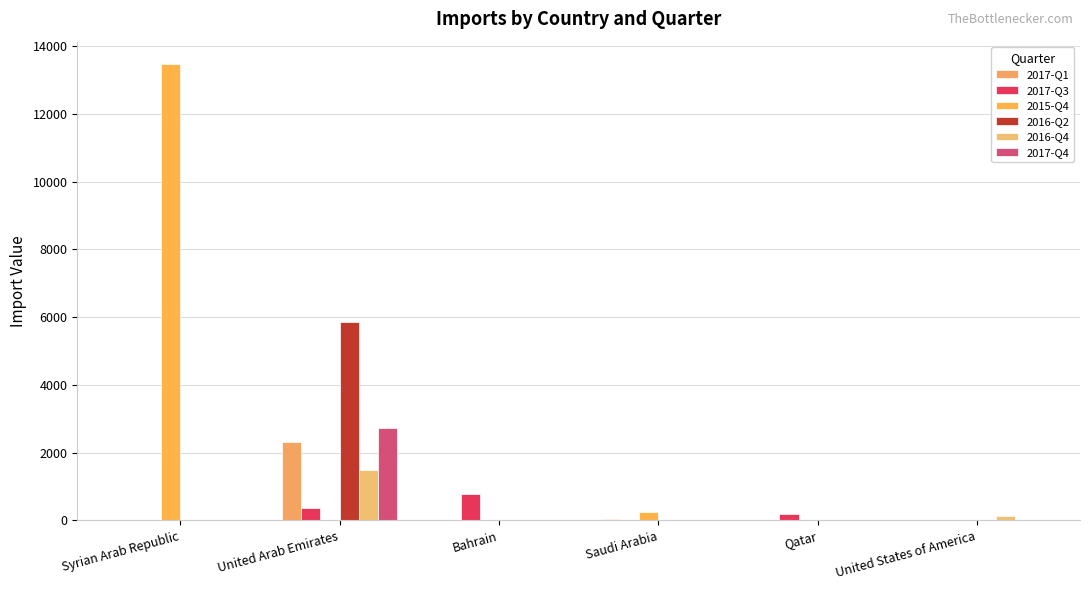

How many groups of bars are there?

6